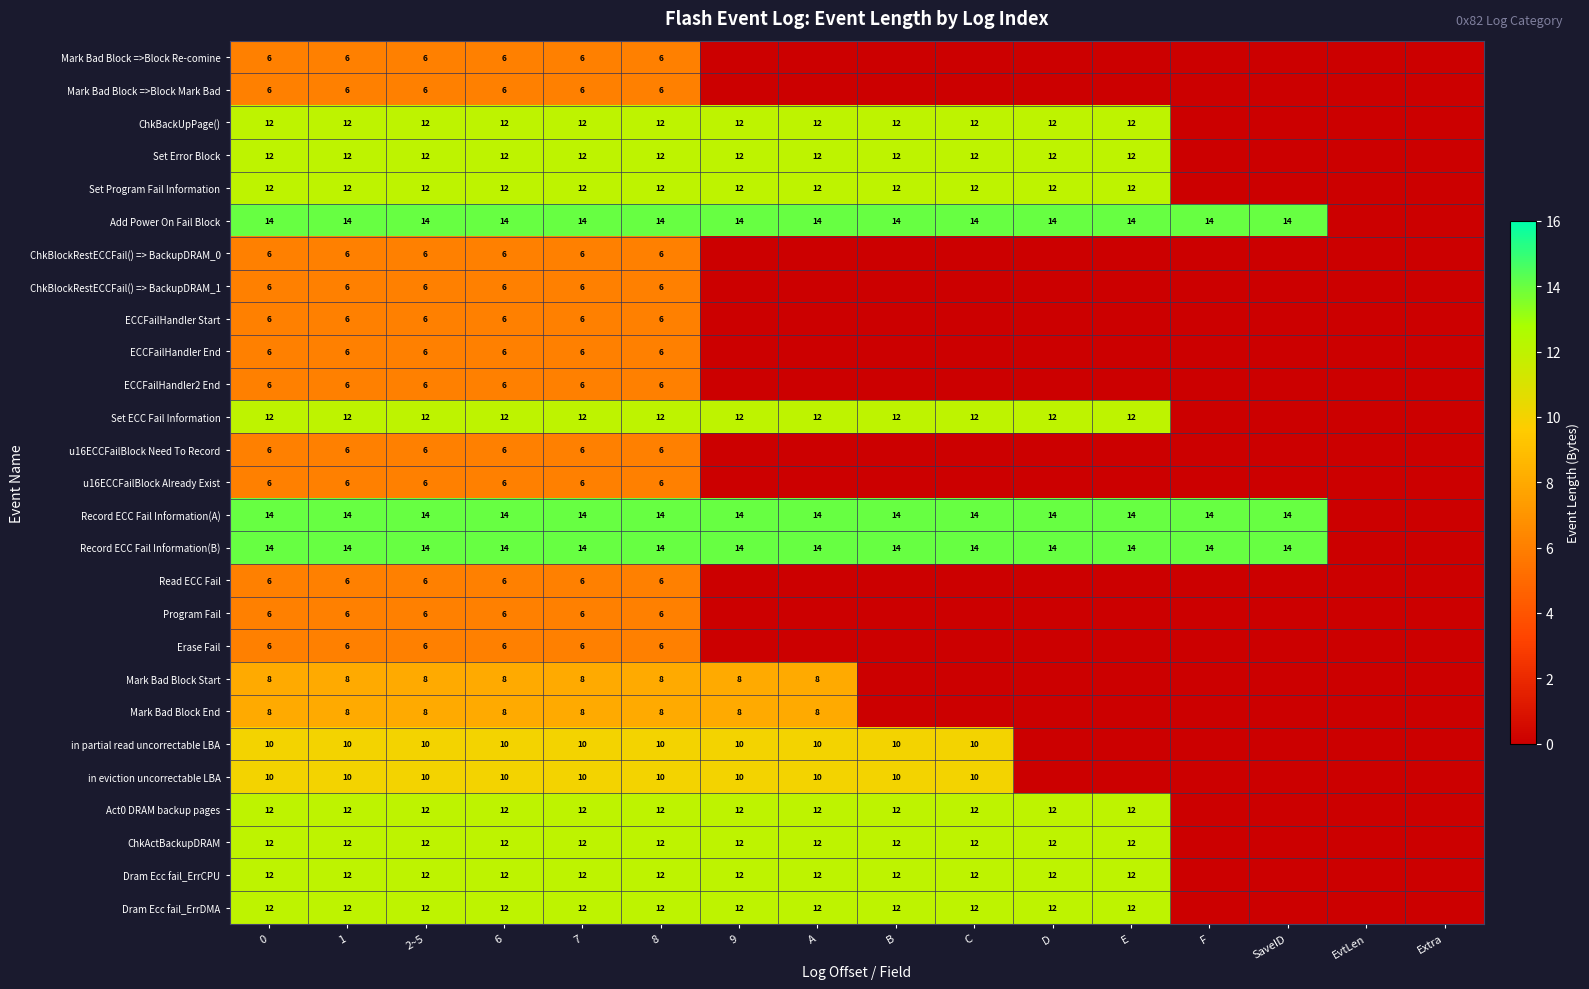

The ECCFailHandler End series shows 6 at 8. True or false?

True